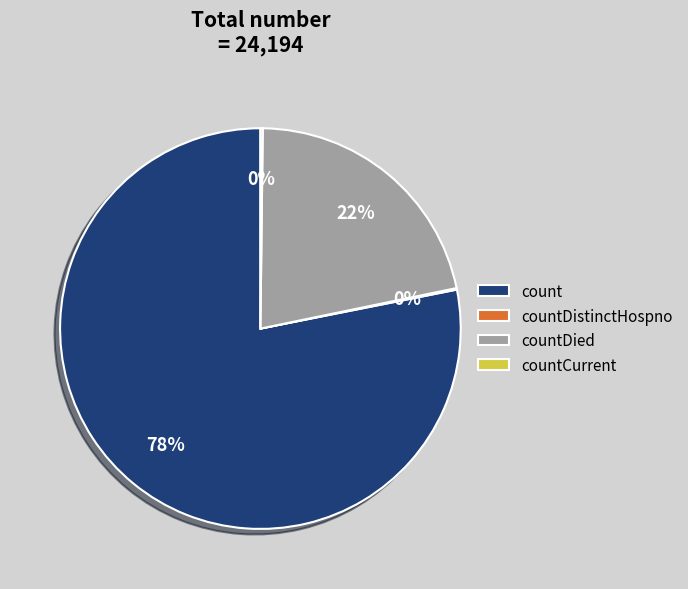

What is the largest slice in the pie chart?

count